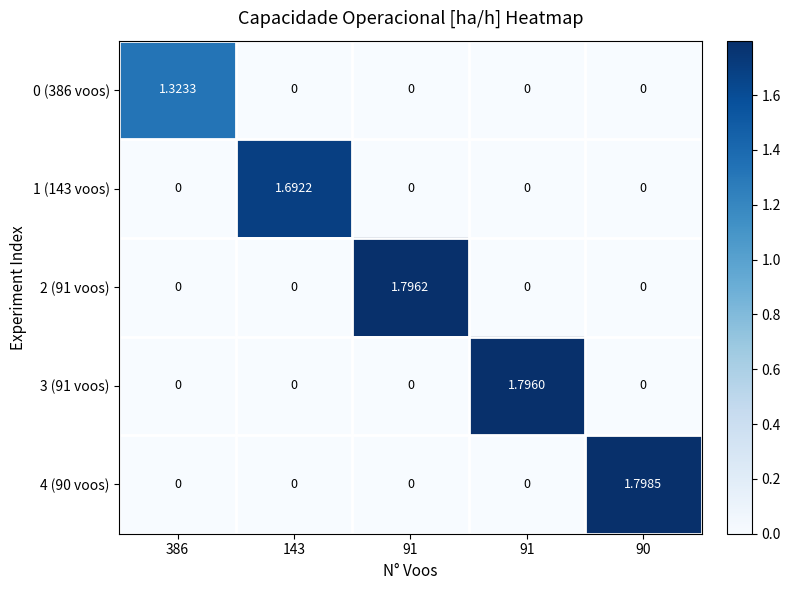

At which category is the sum across all series the highest?

90